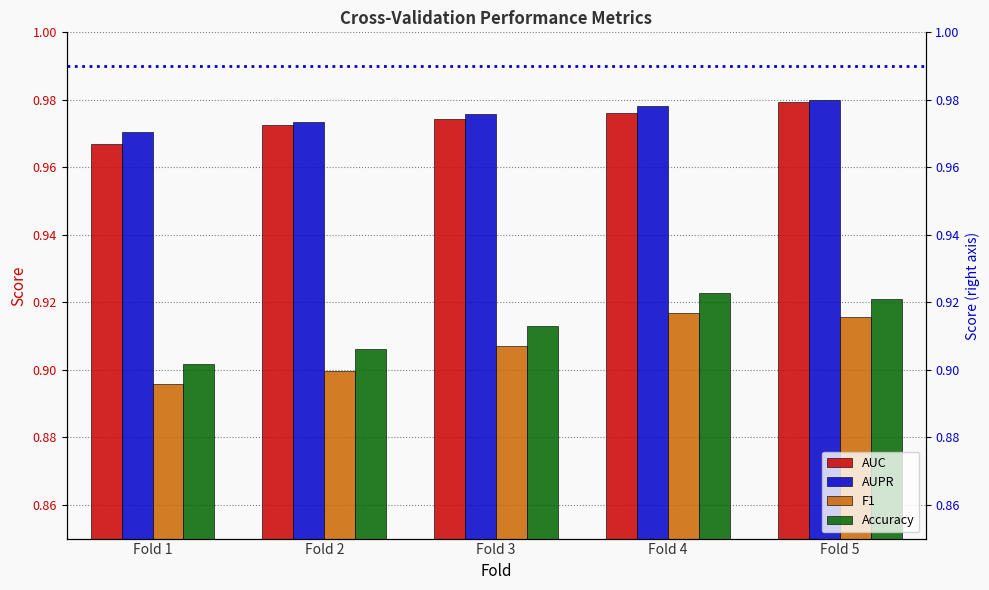

List the series in order of their peak value, lowest first.

F1, Accuracy, AUC, AUPR